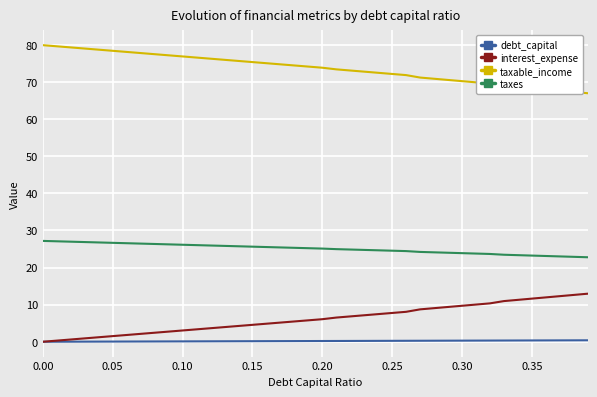

What is the average value of the taxes series?

25.1